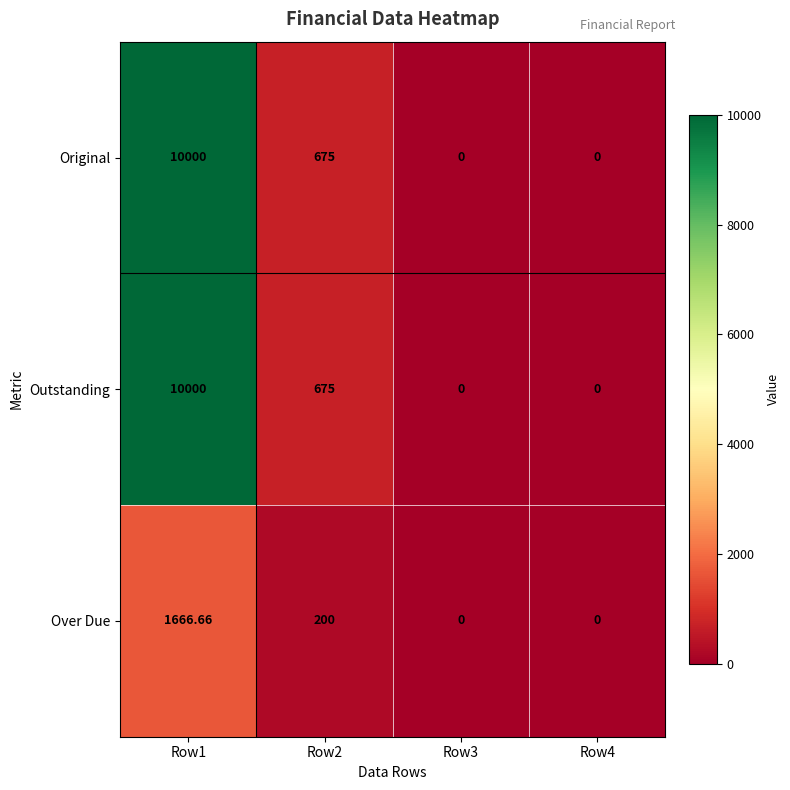

Is the value of Outstanding at Row1 greater than the value of Over Due at Row4?

Yes